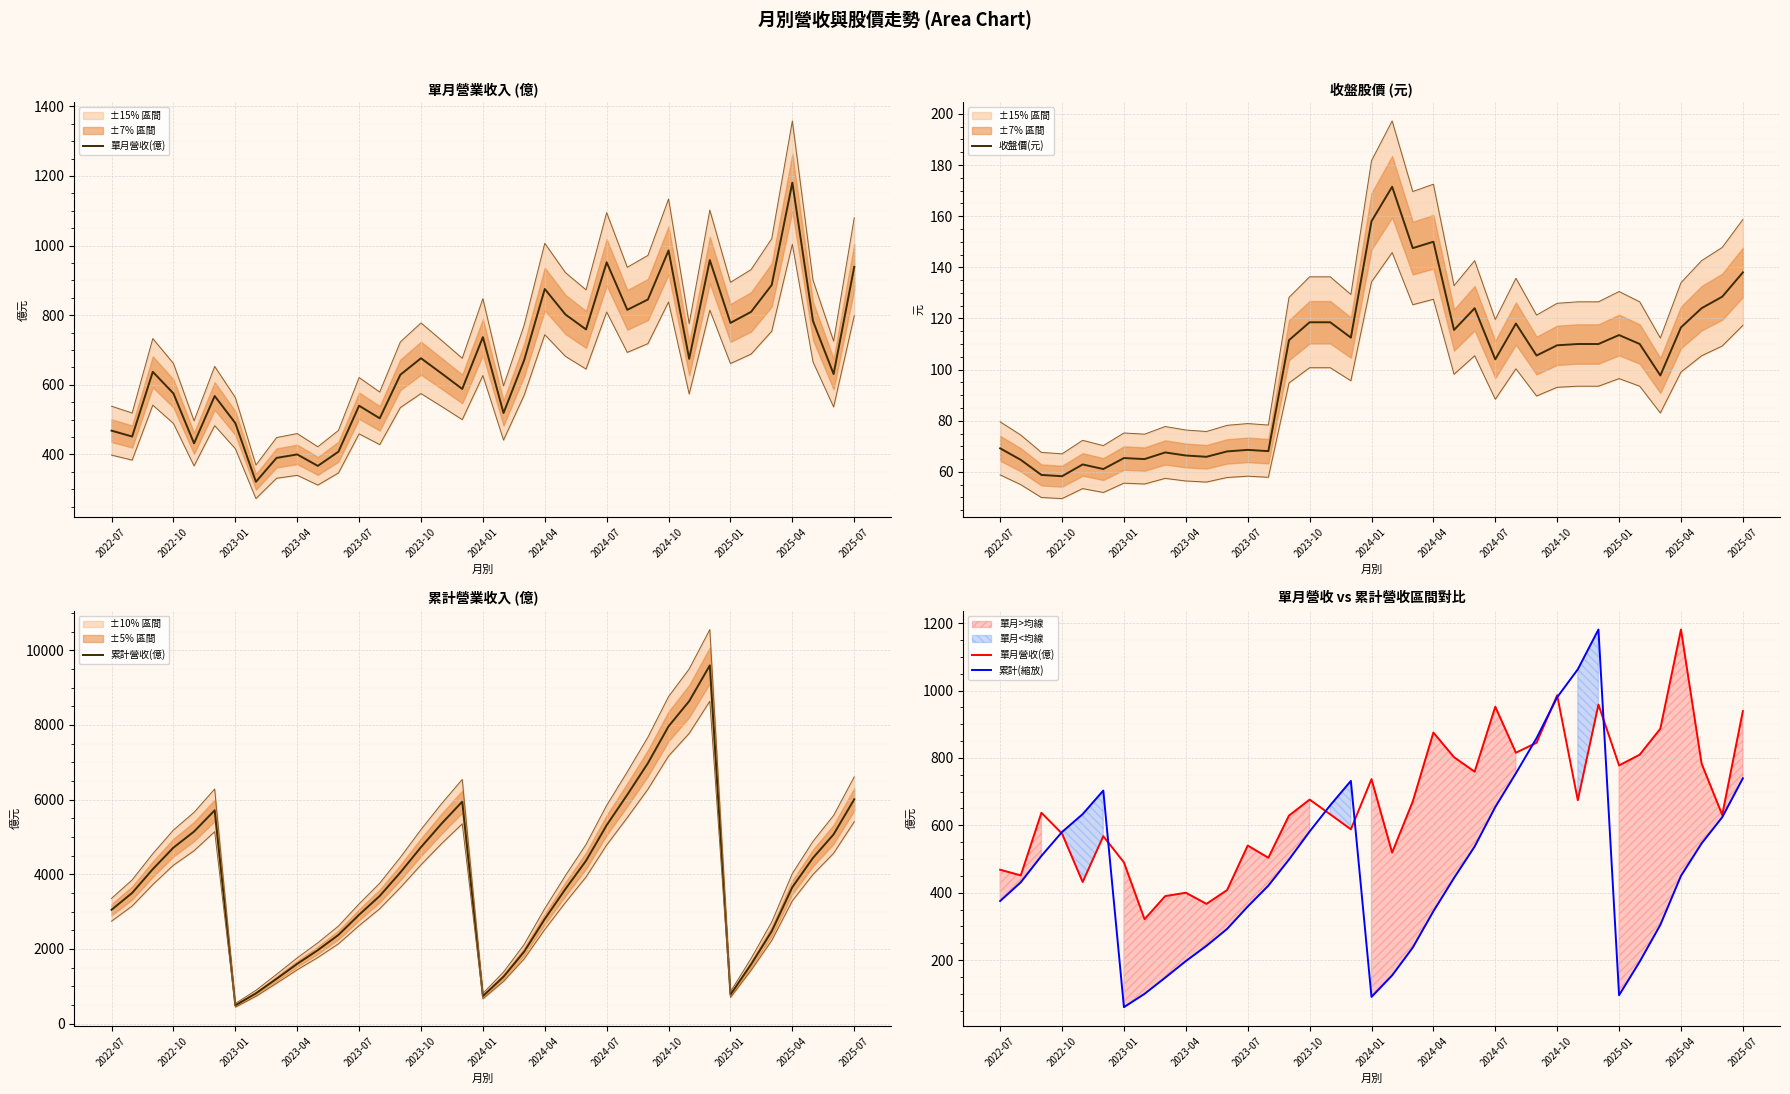

The value of 收盤價(元) at 2023-04 is 35.5. True or false?

False